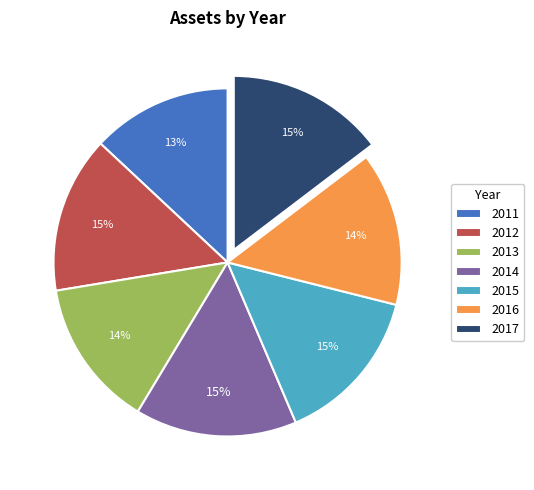

What is the smallest slice in the pie chart?

2011